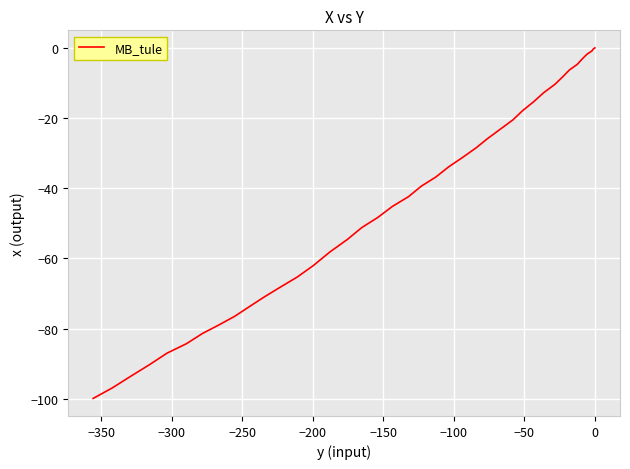

How many data points does each series have?

40